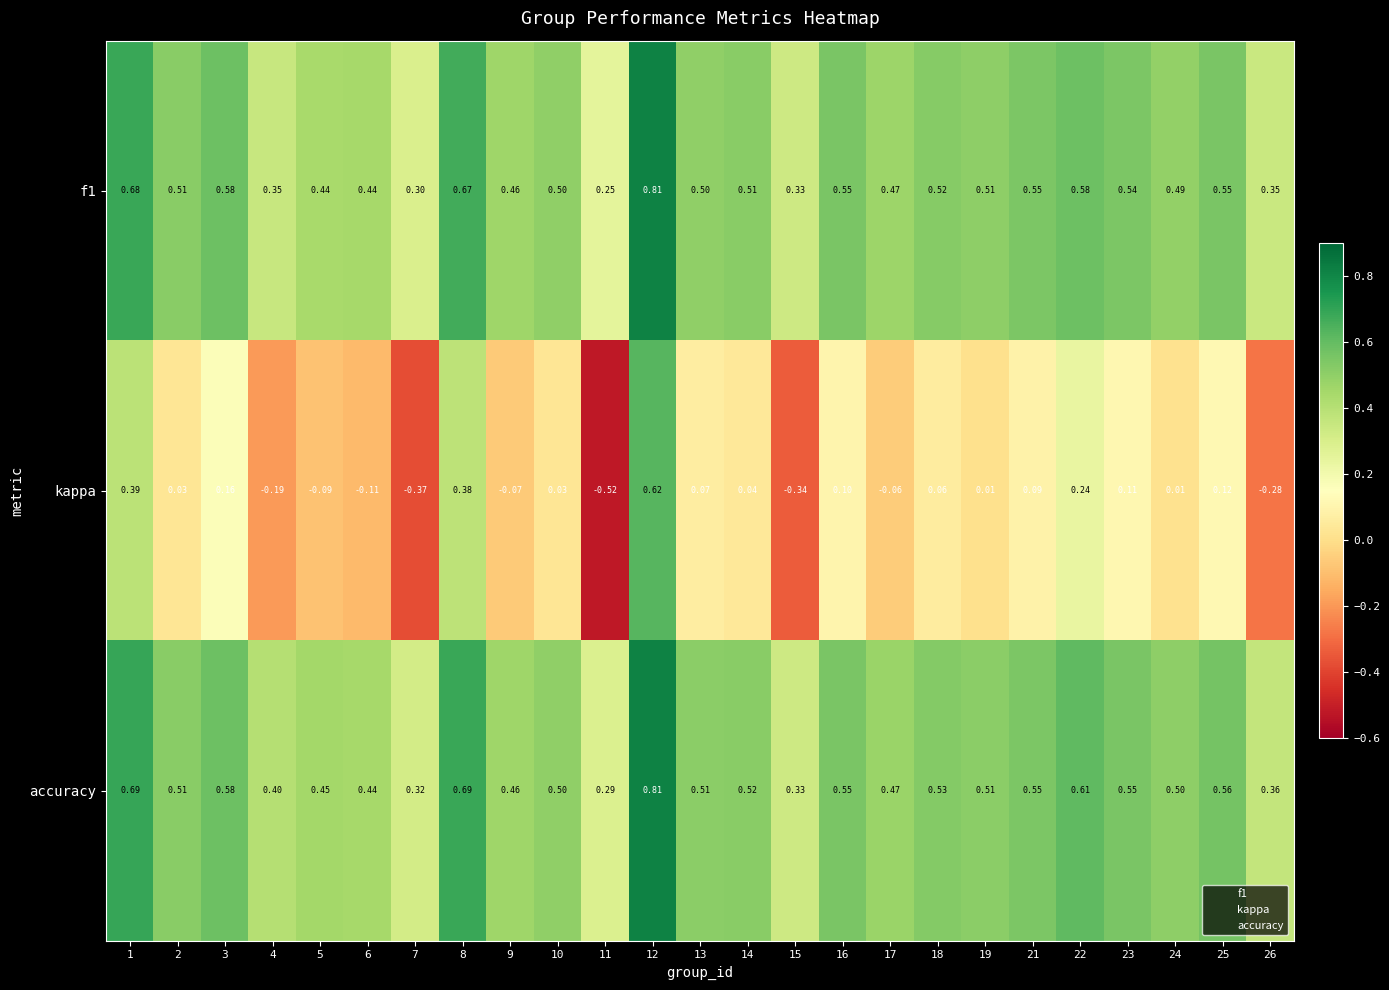

Is the value of f1 at 17 greater than the value of accuracy at 6?

Yes